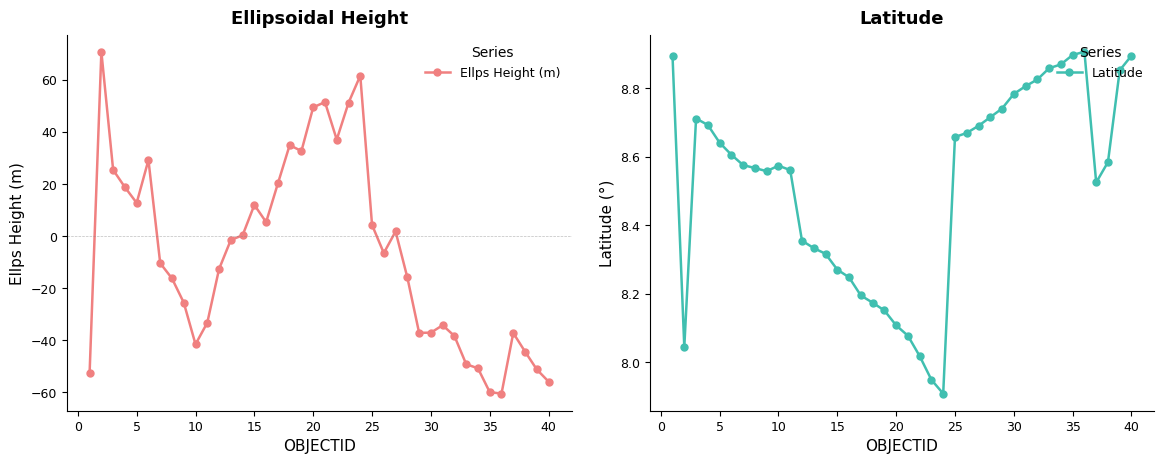

What is the highest value of the Ellps Height (m) series?

70.8